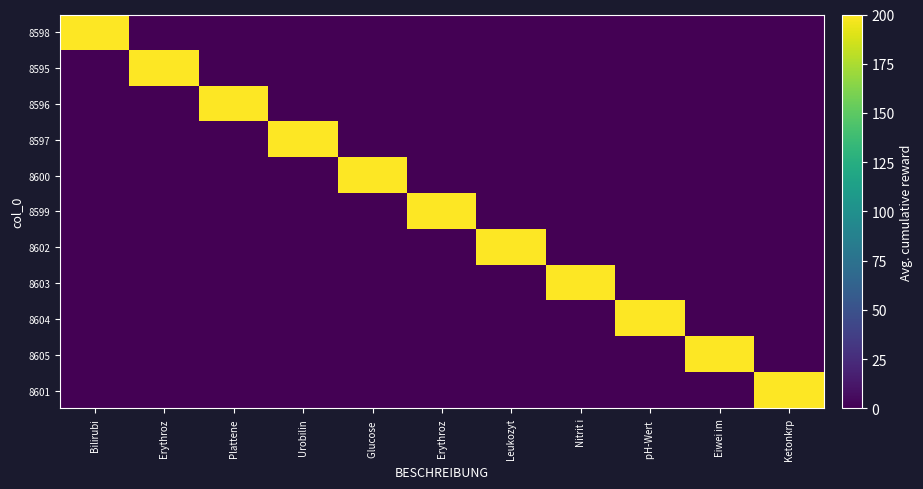

Which has a higher value, Erythroz or Plattene?

Erythroz